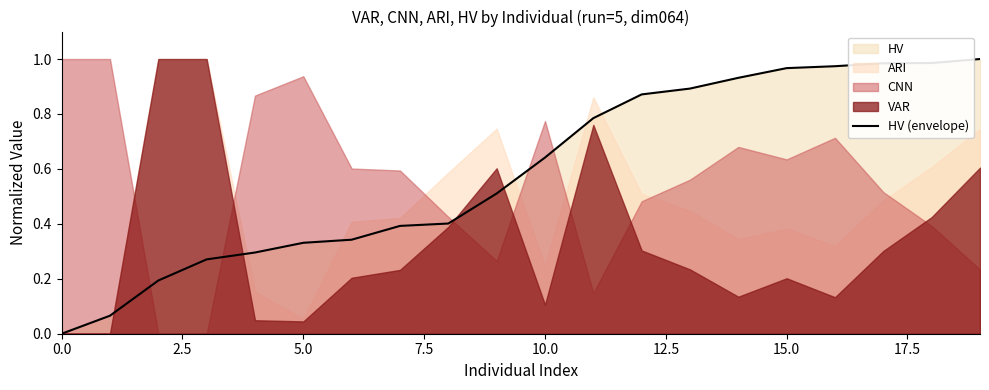

The value of HV (envelope) at 15.0 is 1.3. True or false?

False